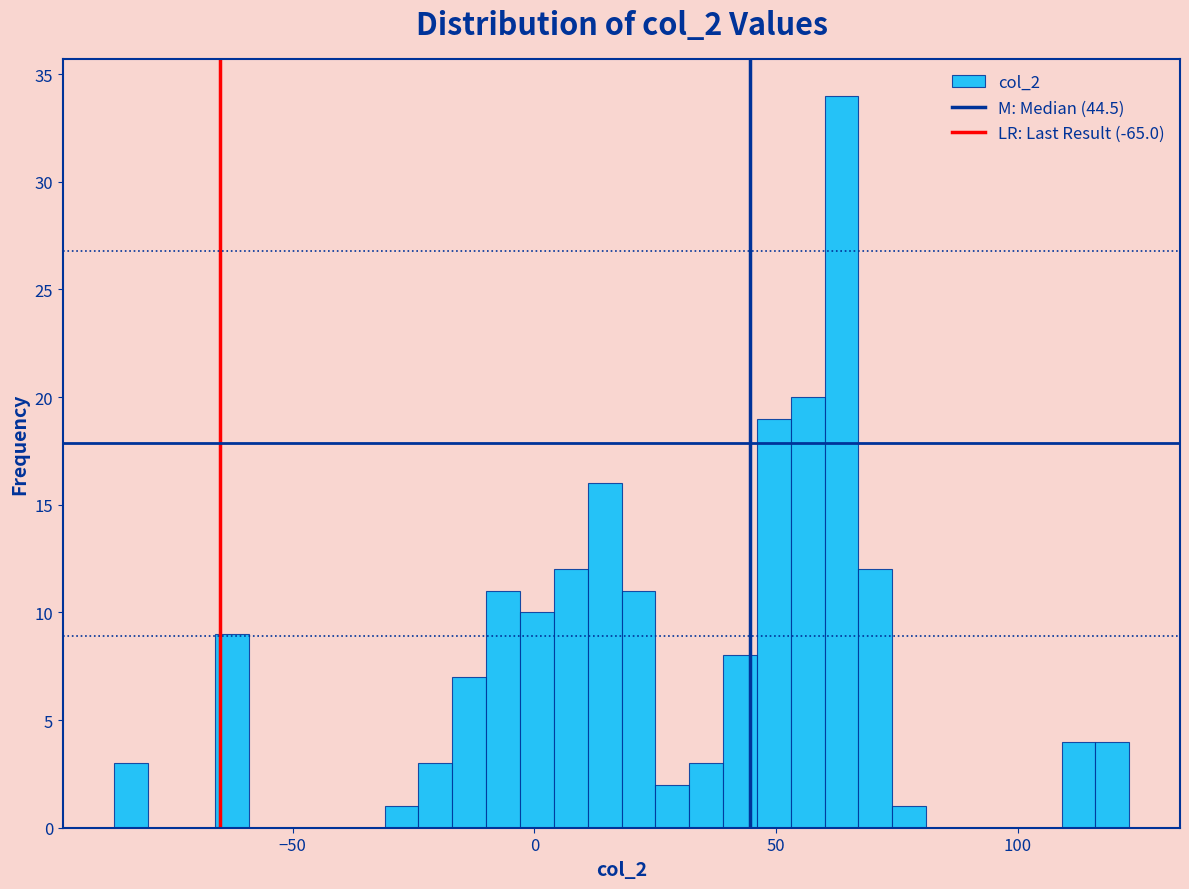

Read against the x-axis, roughly where is the centre of the tallest bar?

65